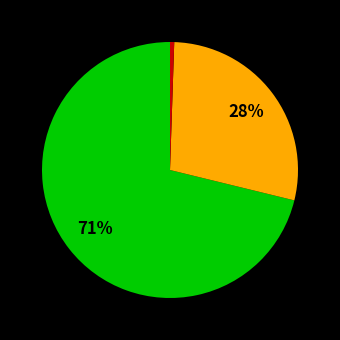

To the nearest percent, what is the average slice percentage?

33%